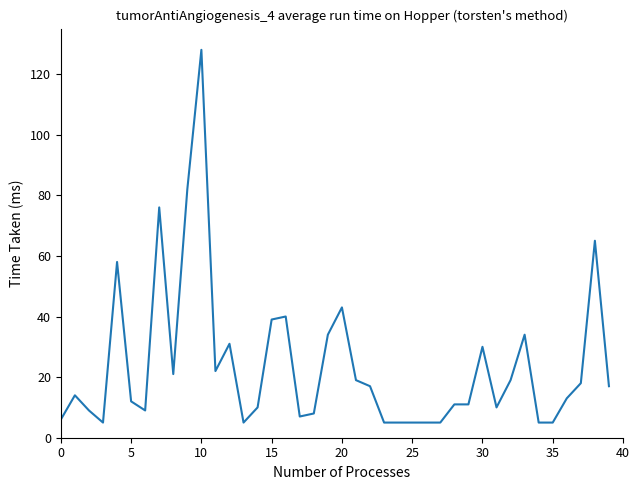

What is the minimum value shown in the chart?

5